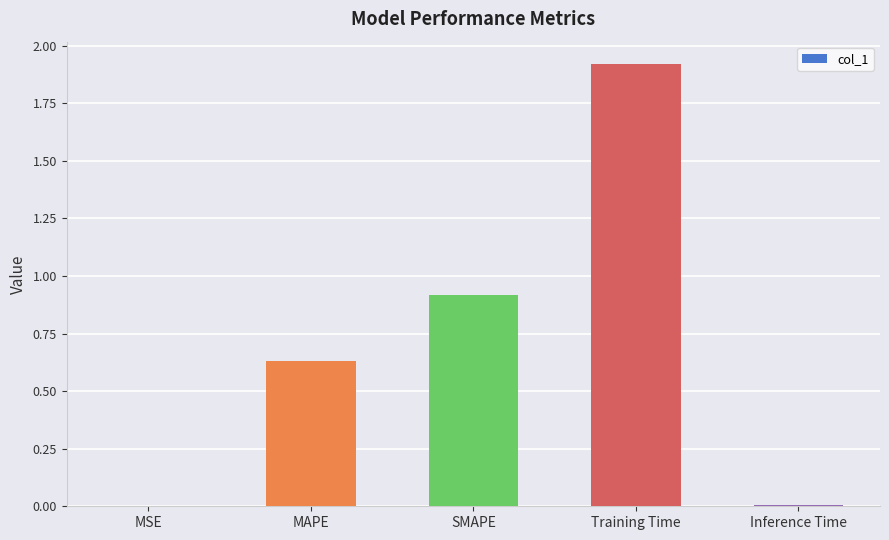

The chart shows a value of 0.0 at Inference Time. True or false?

True